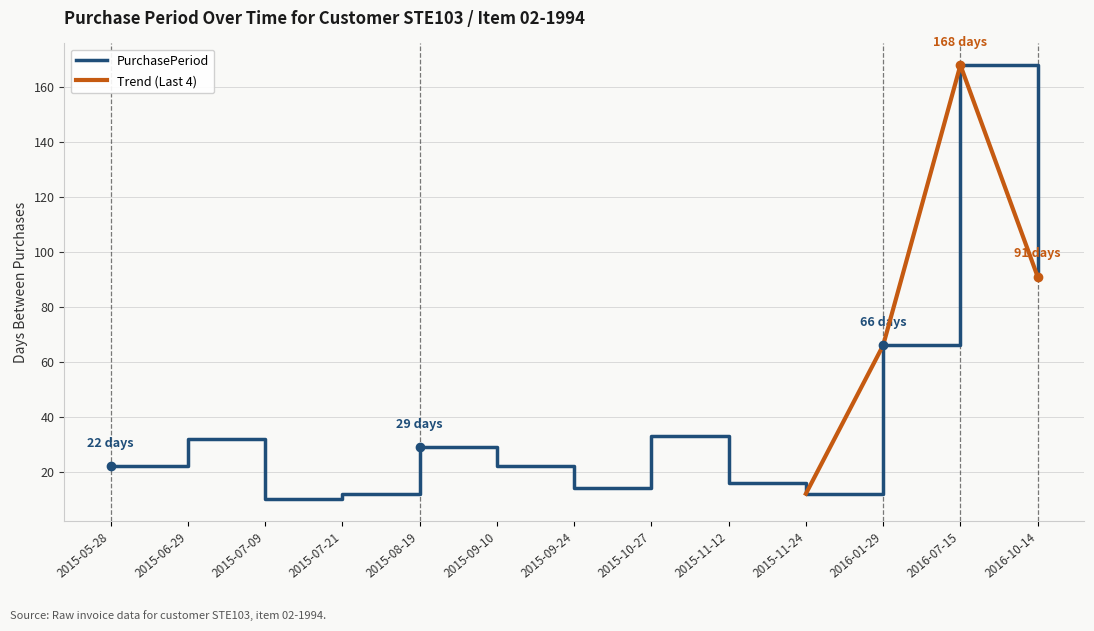

Reading left to right, what are all the values shown in this chart?

2015-05-28=22	2015-06-29=32	2015-07-09=10	2015-07-21=12	2015-08-19=29	2015-09-10=22	2015-09-24=14	2015-10-27=33	2015-11-12=16	2015-11-24=12	2016-01-29=66	2016-07-15=168	2016-10-14=91